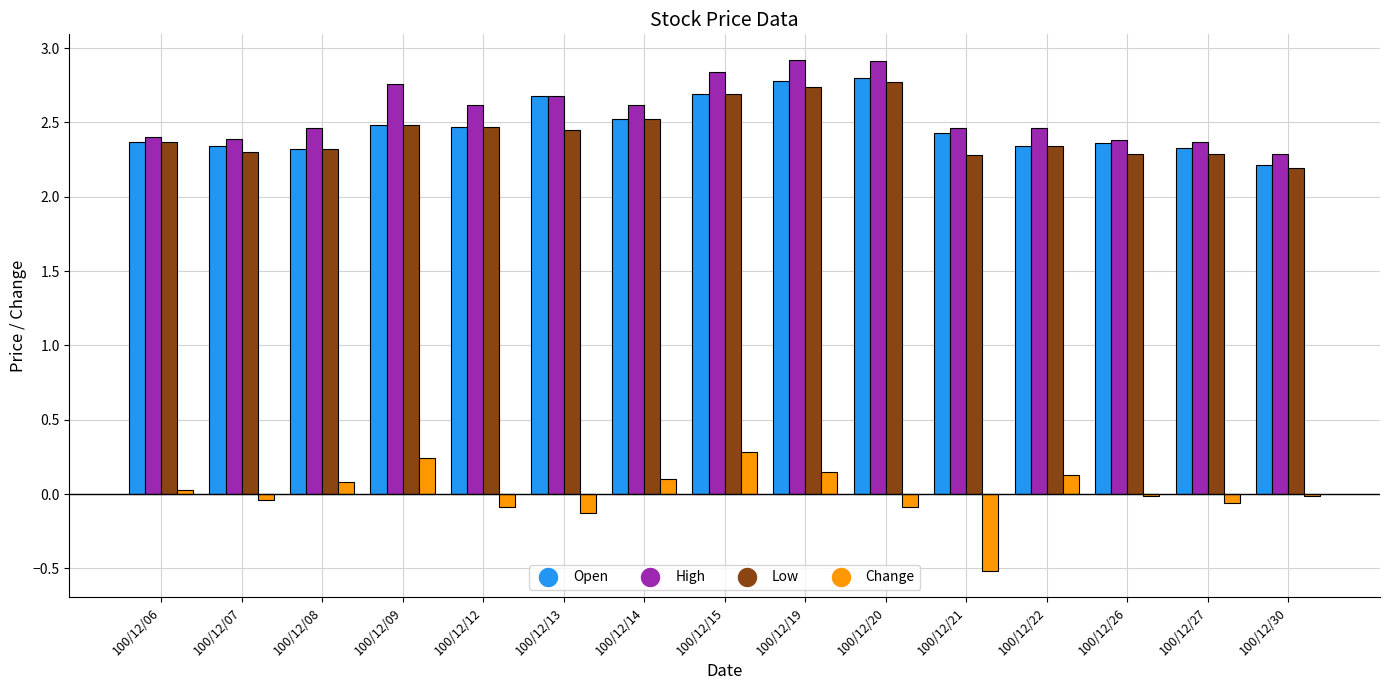

What is the sum of the Open values at 100/12/14 and 100/12/22?

4.9